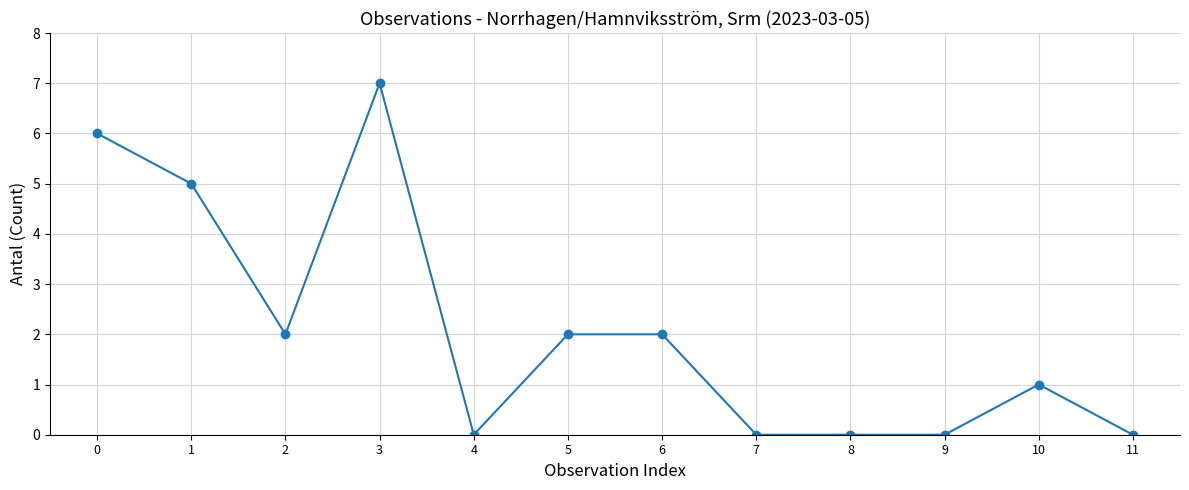

Count the number of categories in the chart.

12